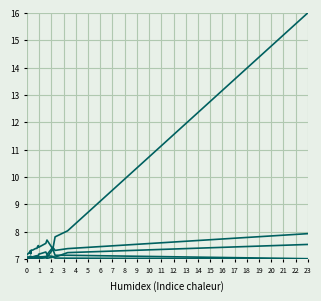

Does the chart display data point markers on the line(s)?

No